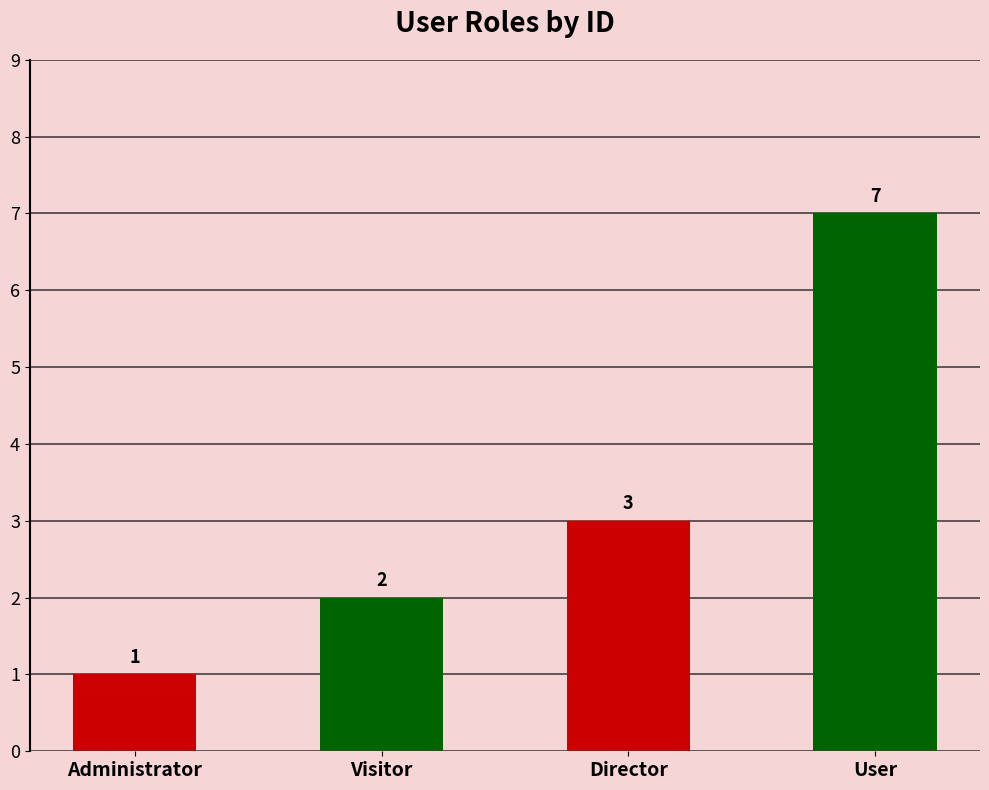

Between User and Administrator, which is larger?

User